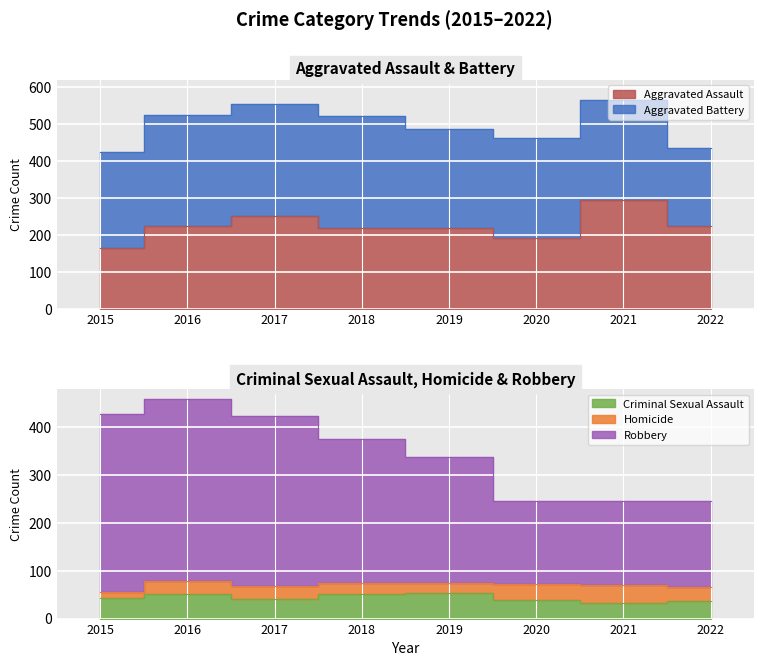

At how many categories does at least one series exceed 189?

8